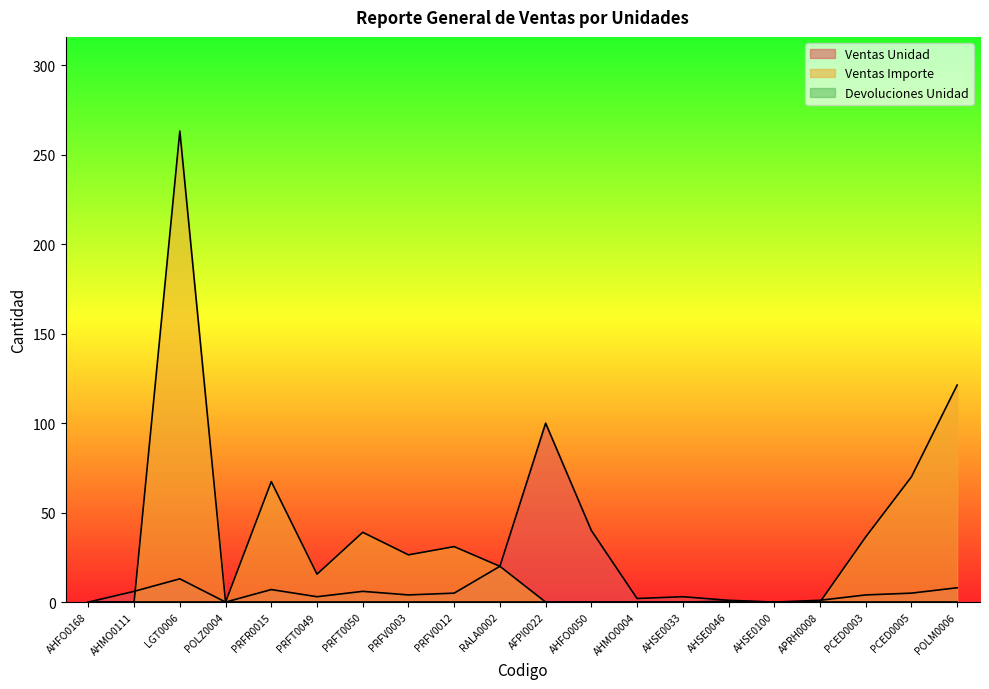

In Ventas Unidad, how many points are higher than both neighbors (excluding endpoints)?

5